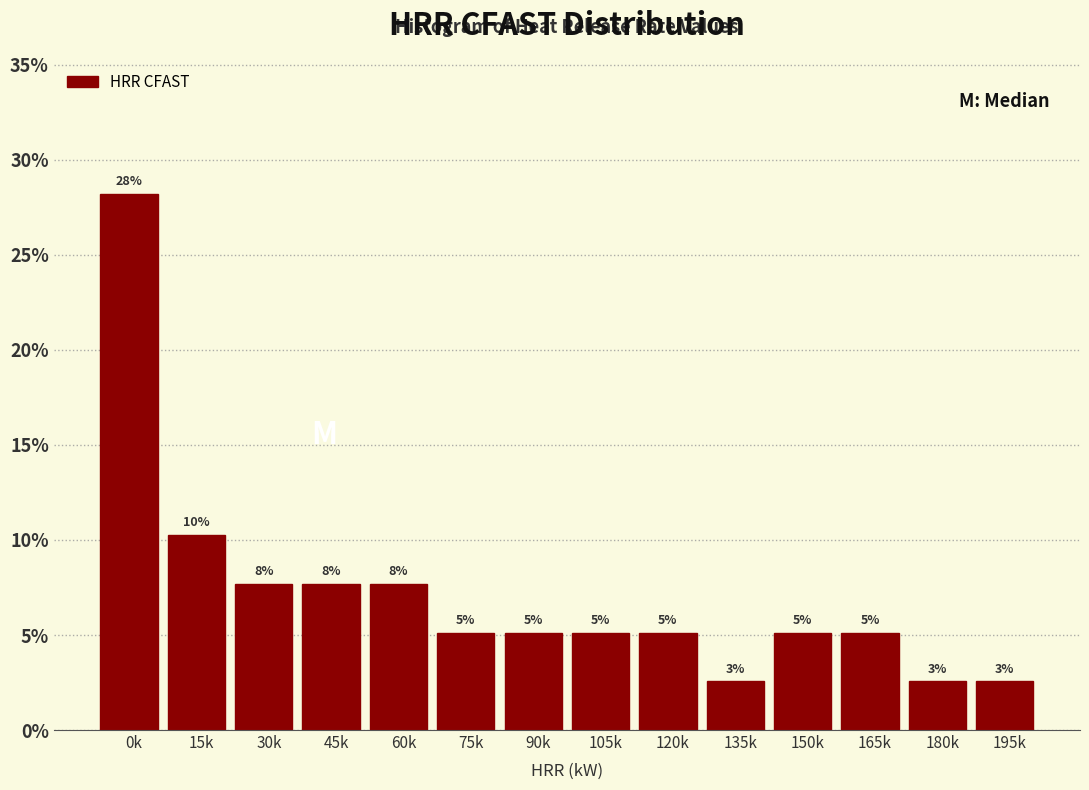

Does the chart contain any negative values?

No